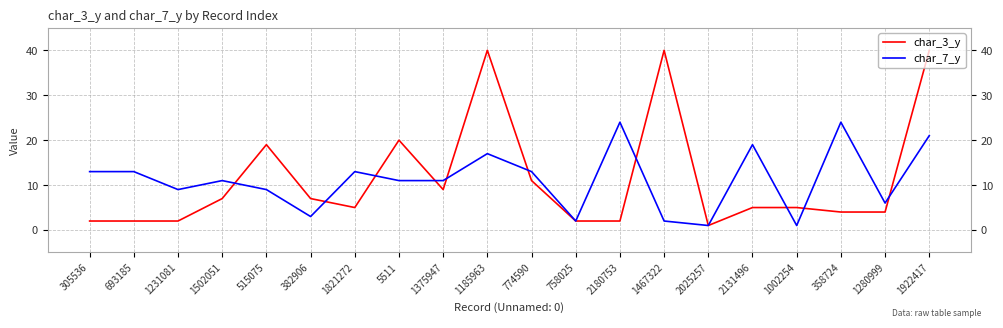

Which series has the widest spread of values?

char_3_y